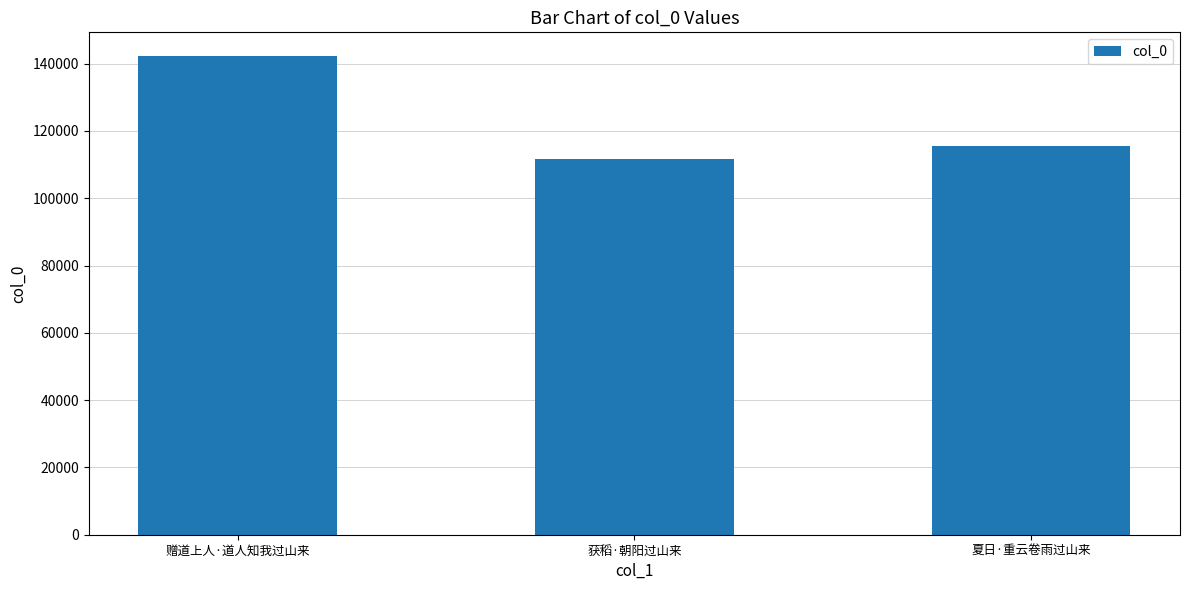

What is the change in value from 获稻·朝阳过山来 to 夏日·重云卷雨过山来?

+3823